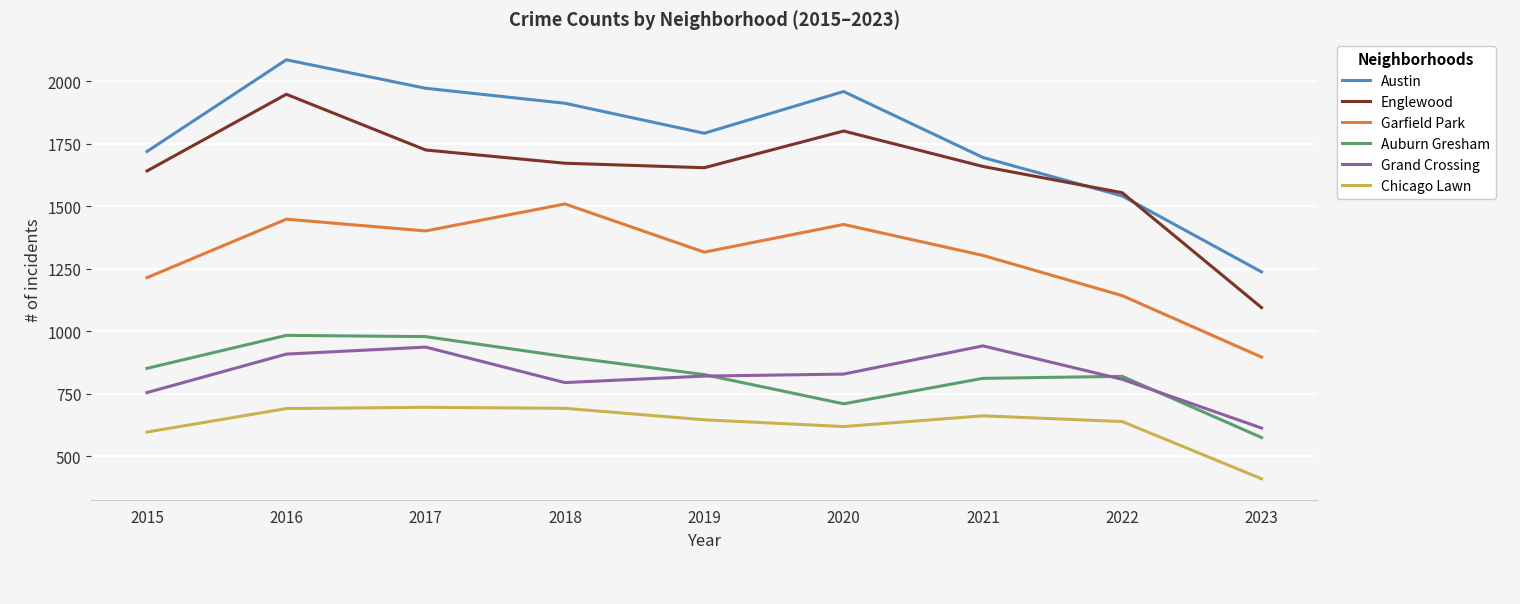

Does the chart display data point markers on the line(s)?

No